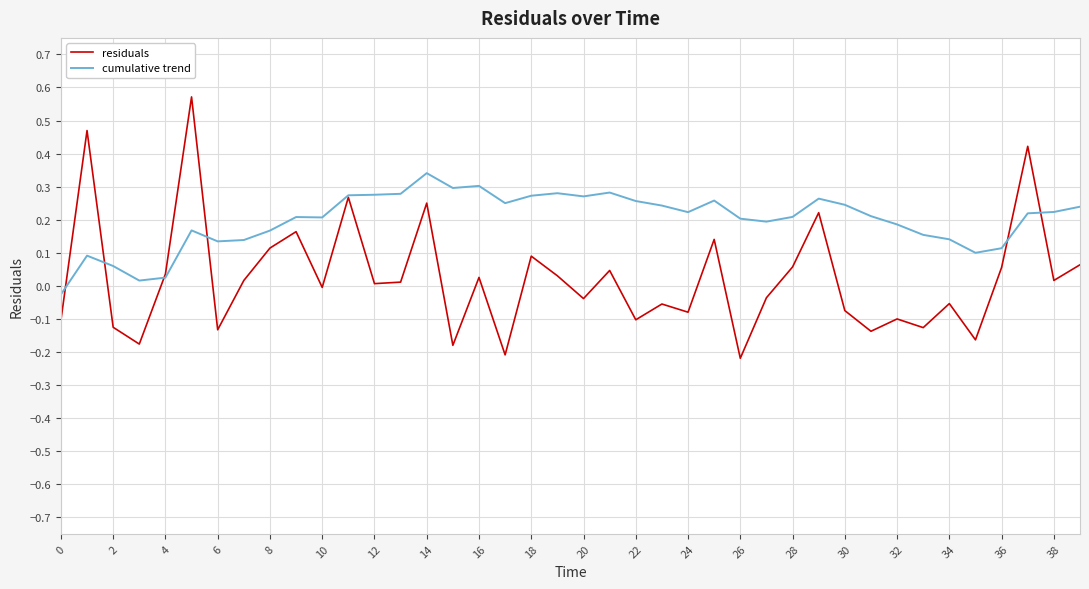

List the series in order of their overall mean, highest first.

cumulative trend, residuals